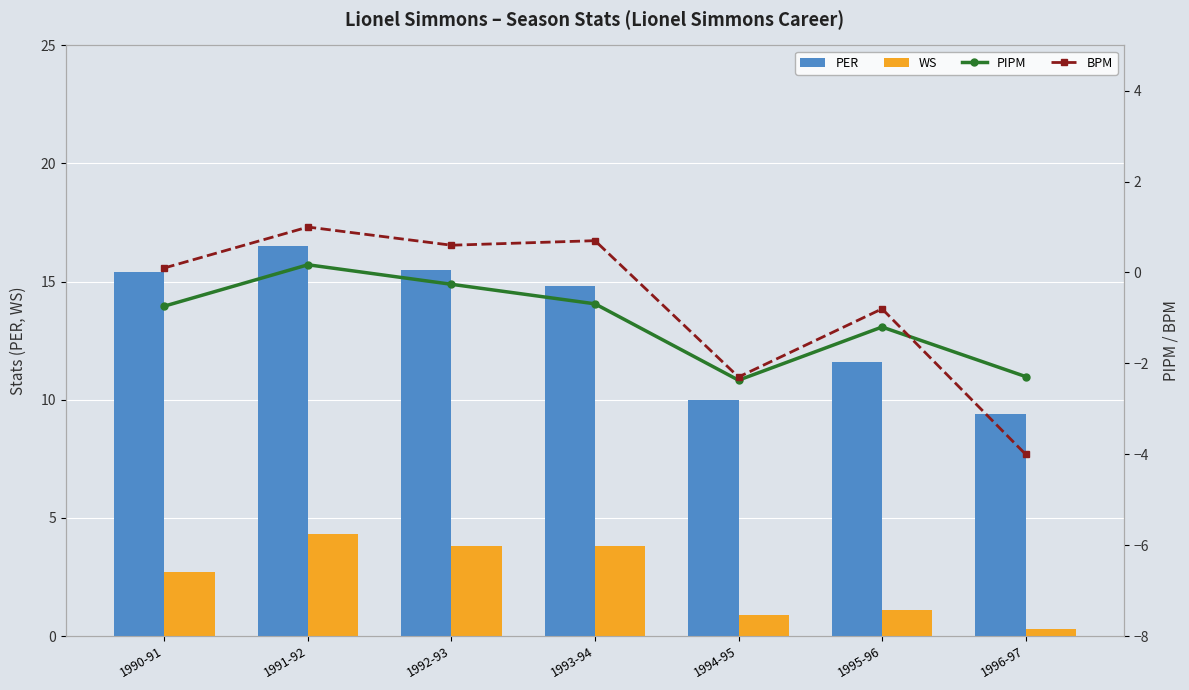

What is the sum of all WS values?

16.9